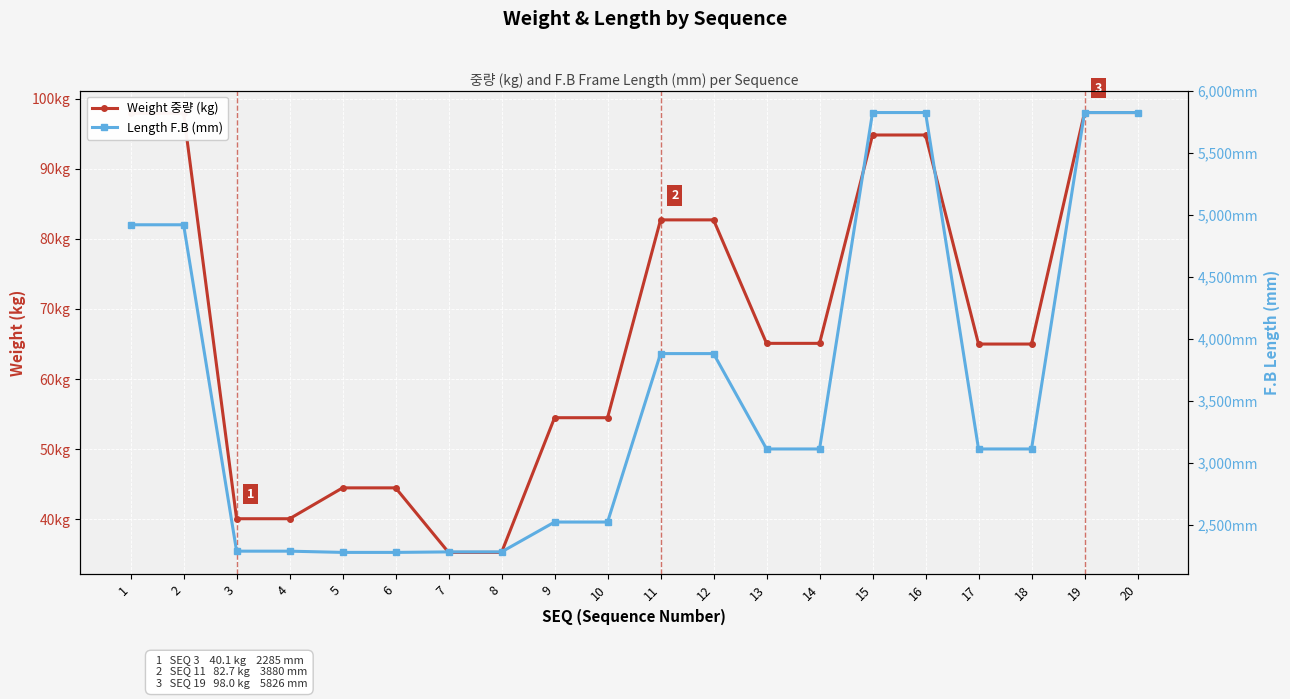

Reading left to right, what are all the values shown in this chart?

Weight 중량 (kg): 1=97.9	2=97.9	3=40.1	4=40.1	5=44.5	6=44.5	7=35.3	8=35.3	9=54.5	10=54.5	11=82.7	12=82.7	13=65.1	14=65.1	15=94.8	16=94.8	17=65.0	18=65.0	19=98.0	20=98.0
Length F.B (mm): 1=4920.0	2=4920.0	3=2285.0	4=2285.0	5=2275.0	6=2275.0	7=2279.0	8=2279.0	9=2520.0	10=2520.0	11=3880.0	12=3880.0	13=3110.0	14=3110.0	15=5826.0	16=5826.0	17=3110.0	18=3110.0	19=5826.0	20=5826.0